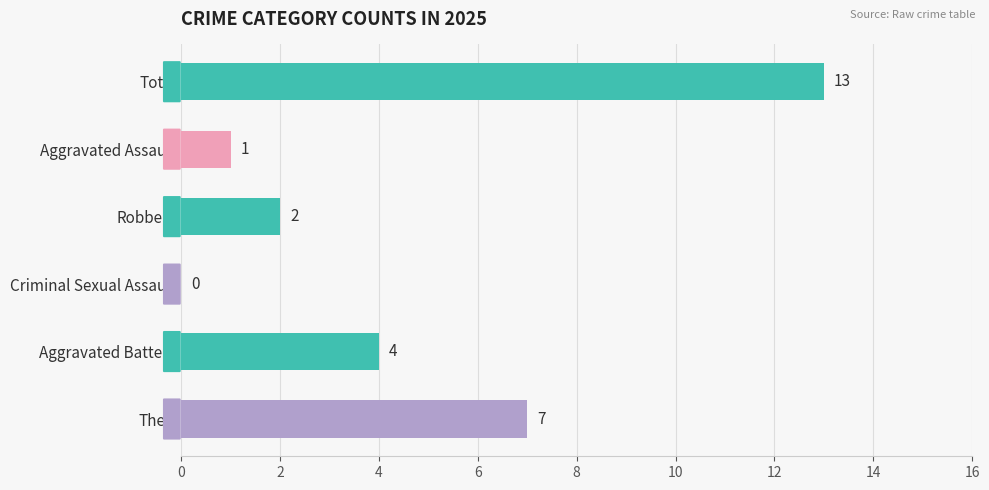

Reading bottom to top, extract all data points from this chart.

Theft=7	Aggravated Battery=4	Criminal Sexual Assault=0	Robbery=2	Aggravated Assault=1	Total=13